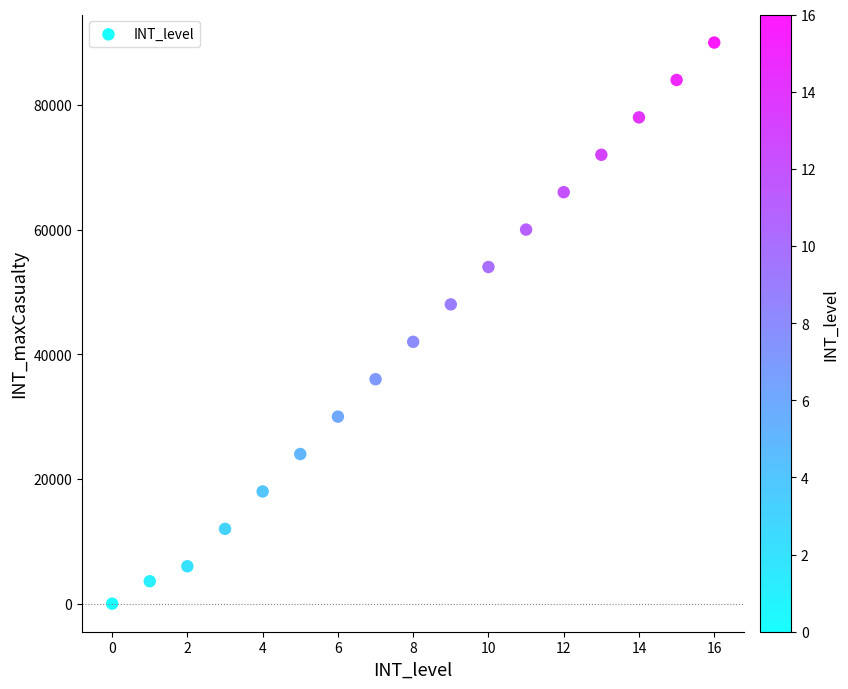

What is the range of Y values (max minus min)?

90000